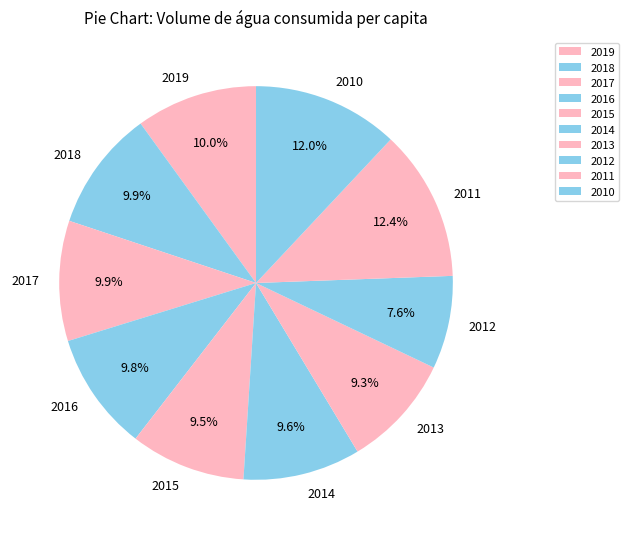

Is there any slice that represents more than half of the pie?

No